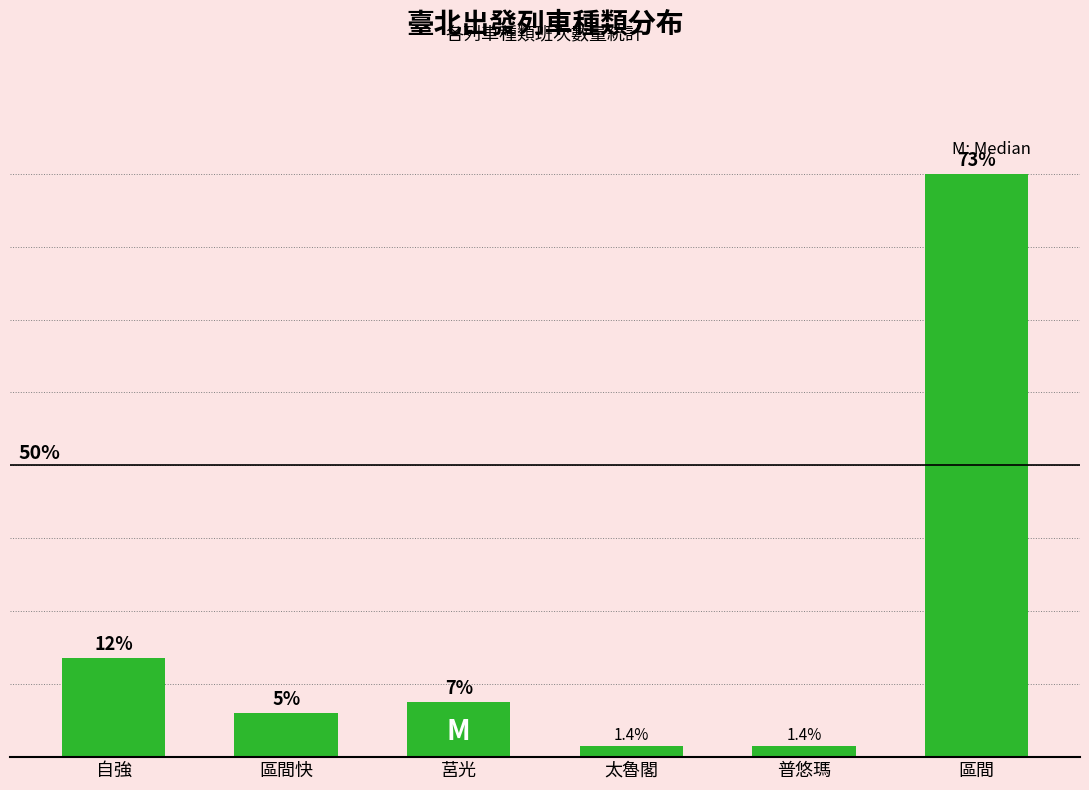

Is it true that the value at 普悠瑪 is 1.4?

True